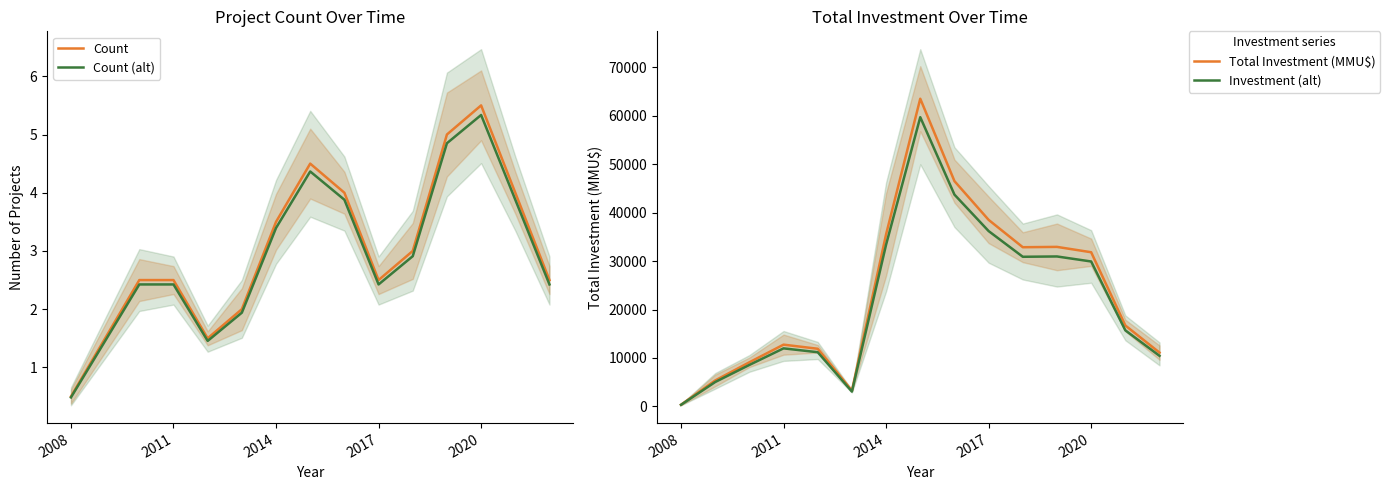

What is the minimum value for Count (alt)?

0.5